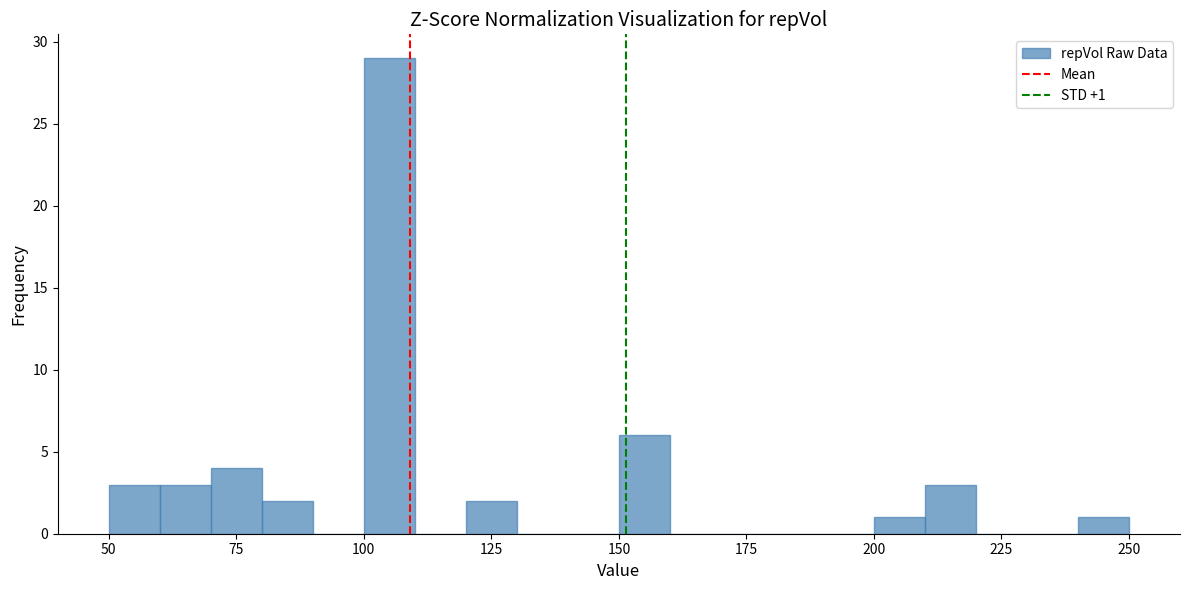

Around what value on the x-axis is the tallest bar? Give the approximate position of its centre, as read against the axis.

105